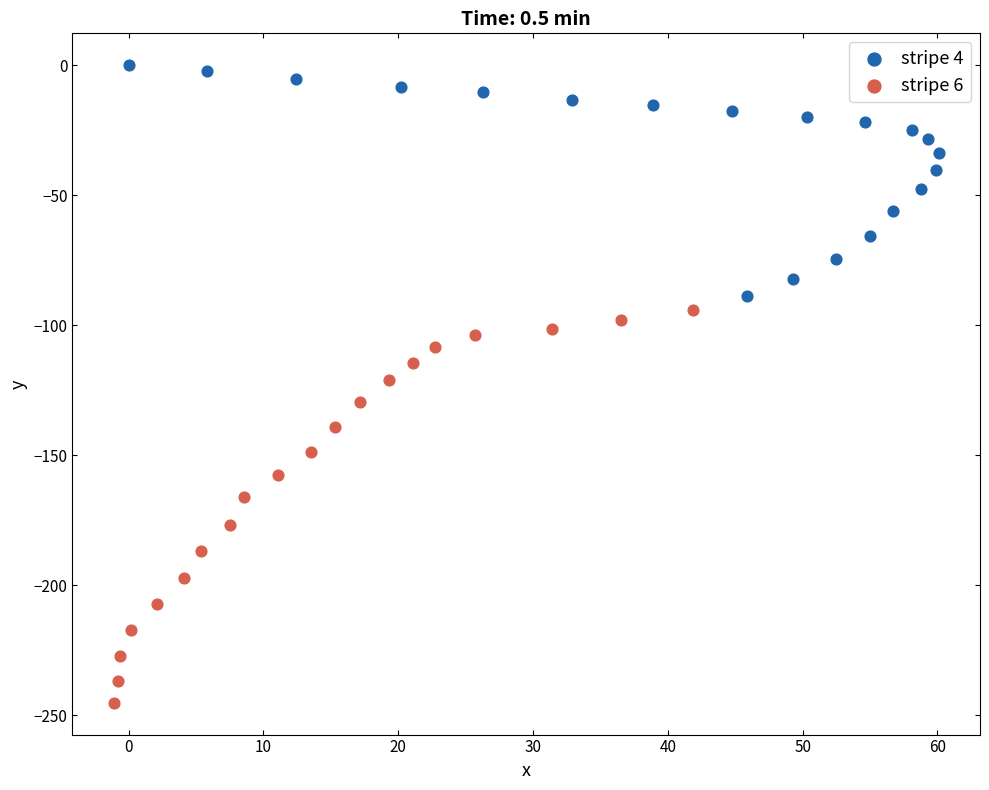

Which series contains the lowest Y value?

stripe 6